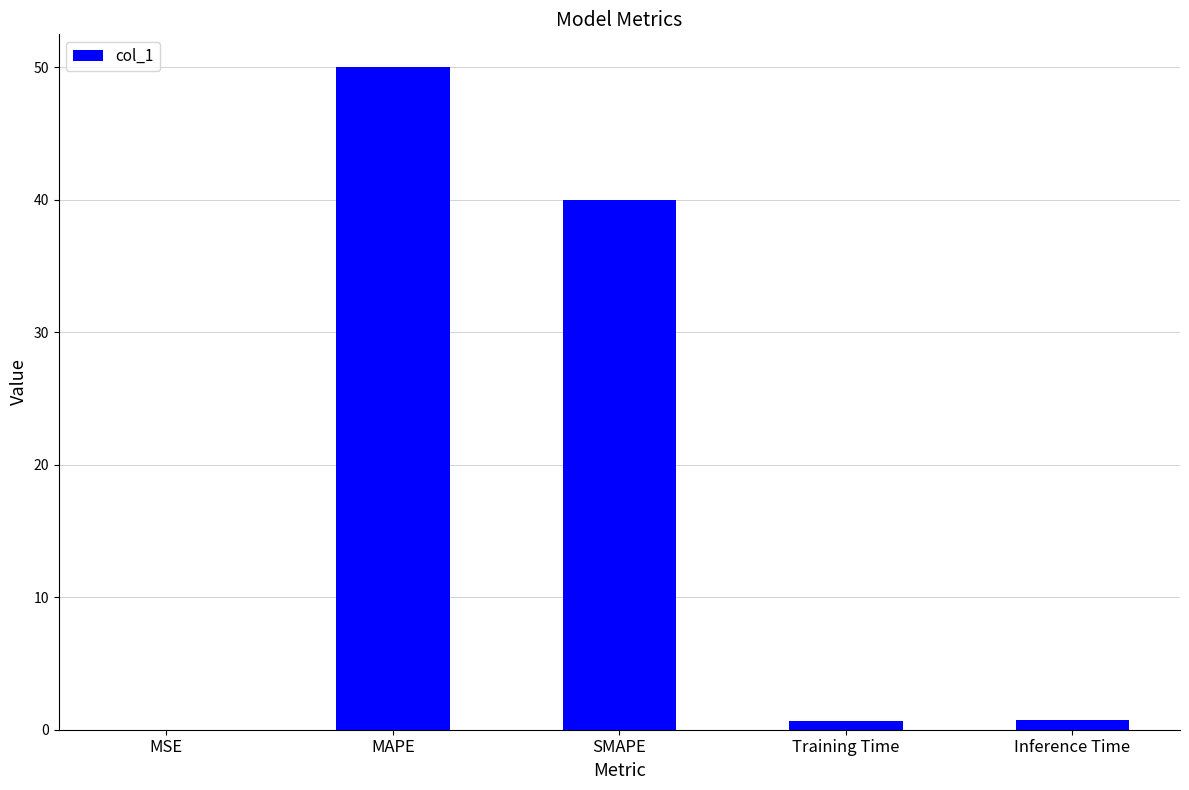

At which label is the value closest to 25?

SMAPE